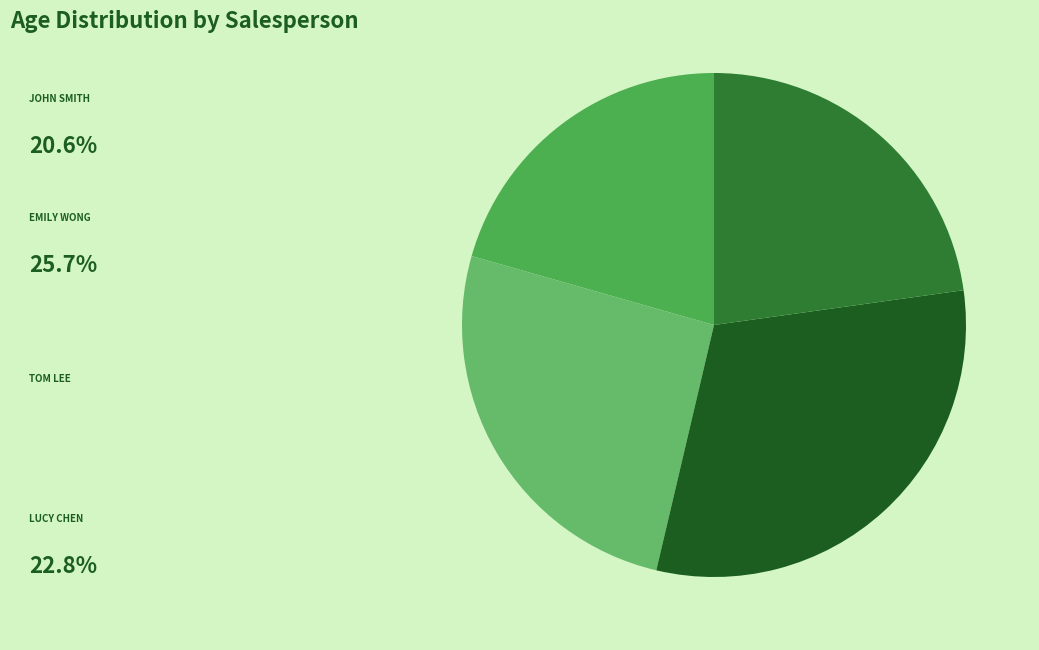

Rank the categories by value from highest to lowest.

Tom Lee, Emily Wong, Lucy Chen, John Smith